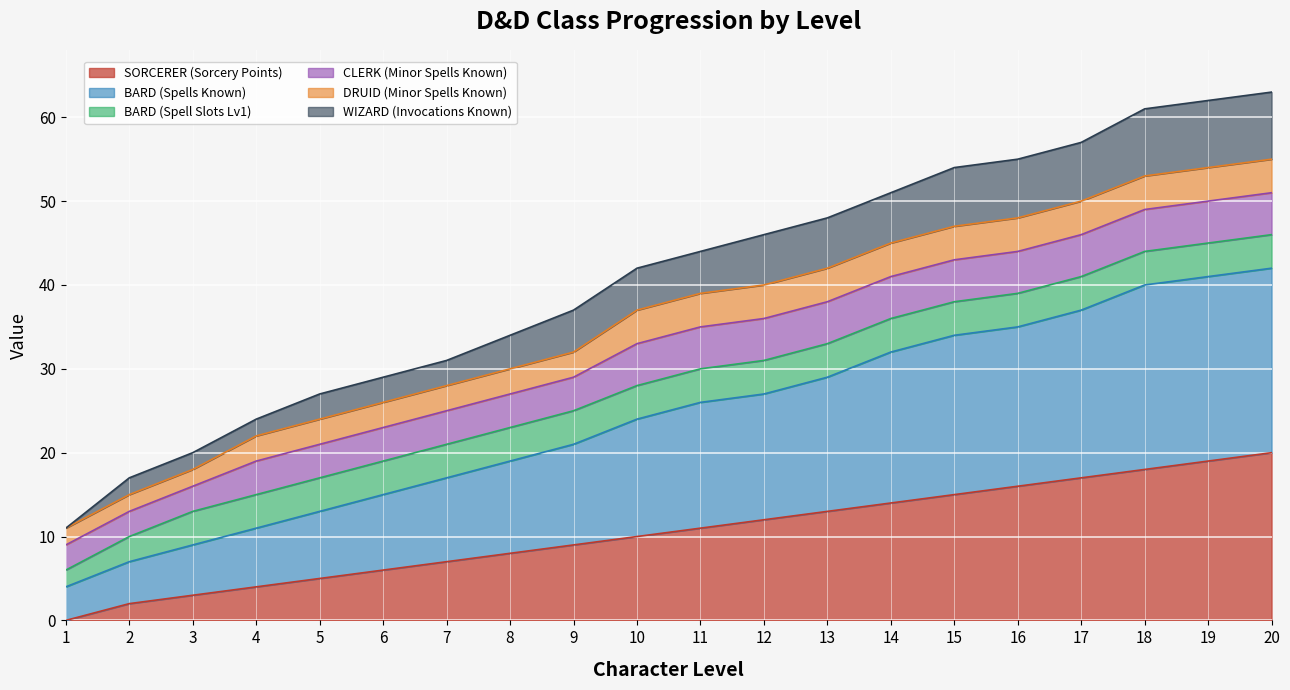

Does the chart display data point markers on the line(s)?

No